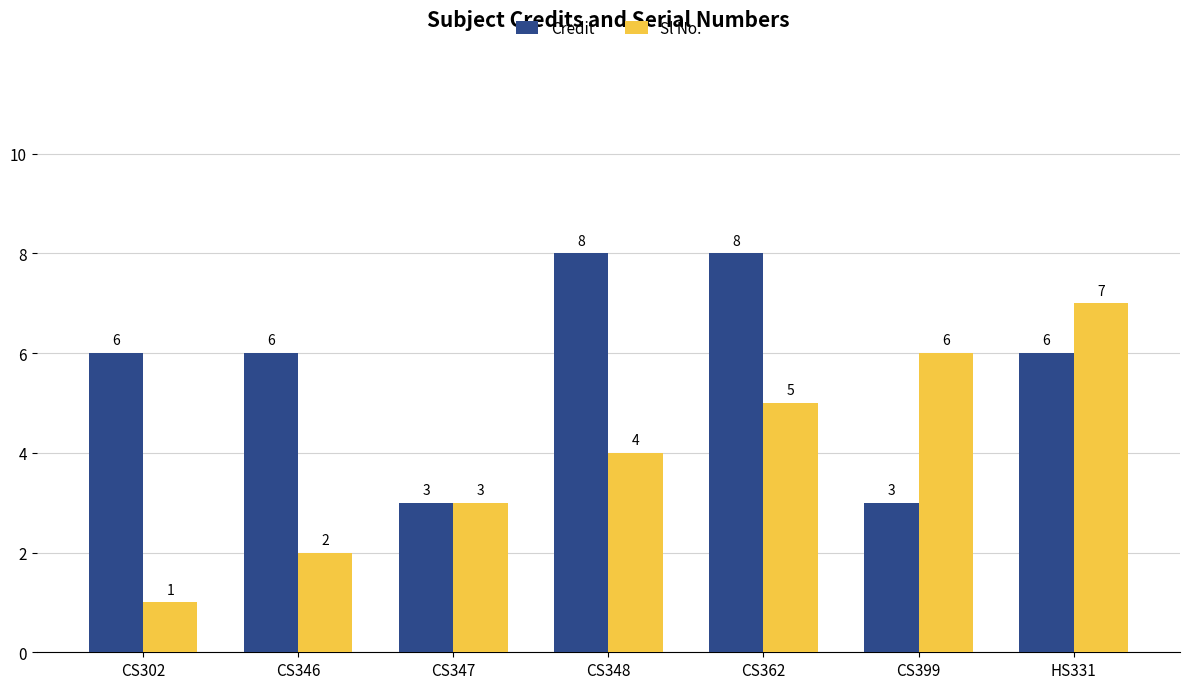

Rank the series by their average value, from lowest to highest.

Sl No., Credit